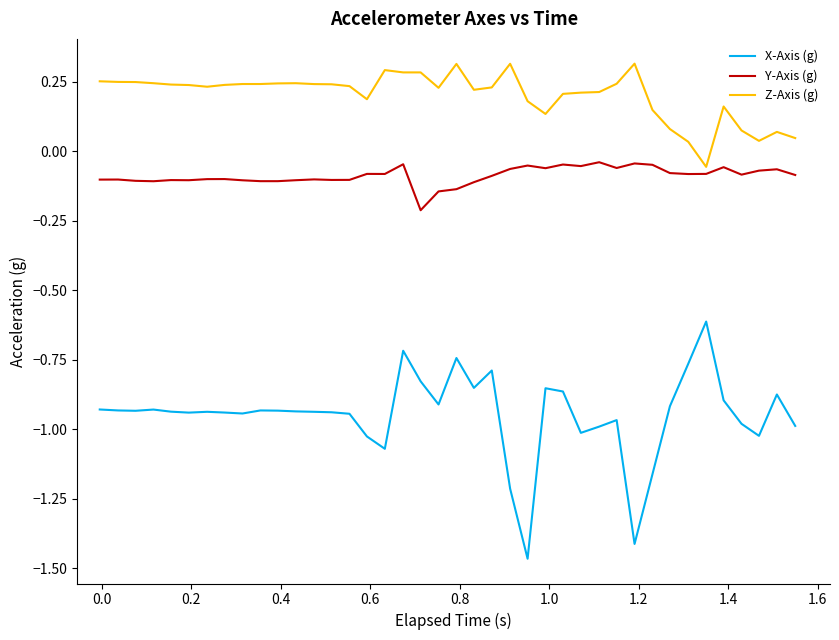

True or false: X-Axis (g) and Z-Axis (g) intersect in this chart.

False